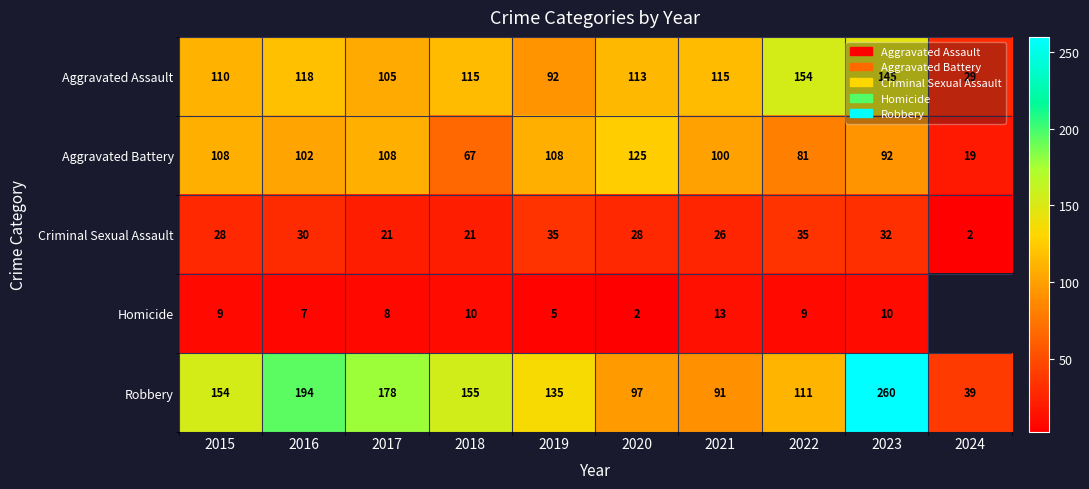

True or false: Criminal Sexual Assault has a value of 0.8 at 2024.

False